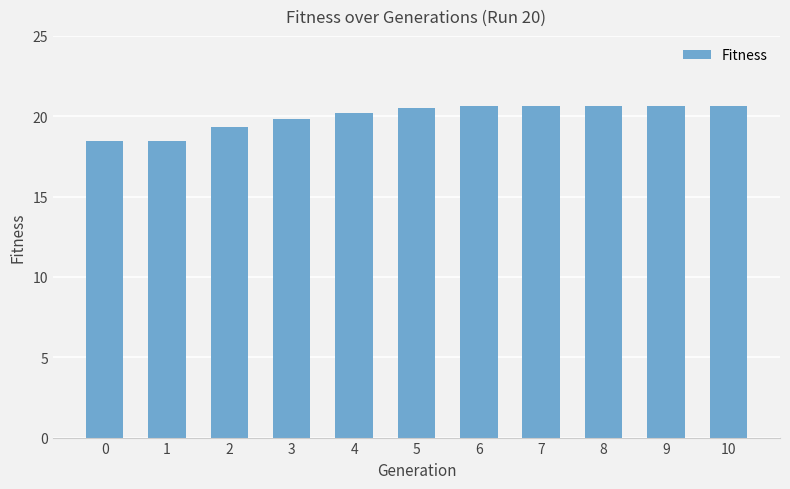

Is it true that the value at 1 is 8.8?

False